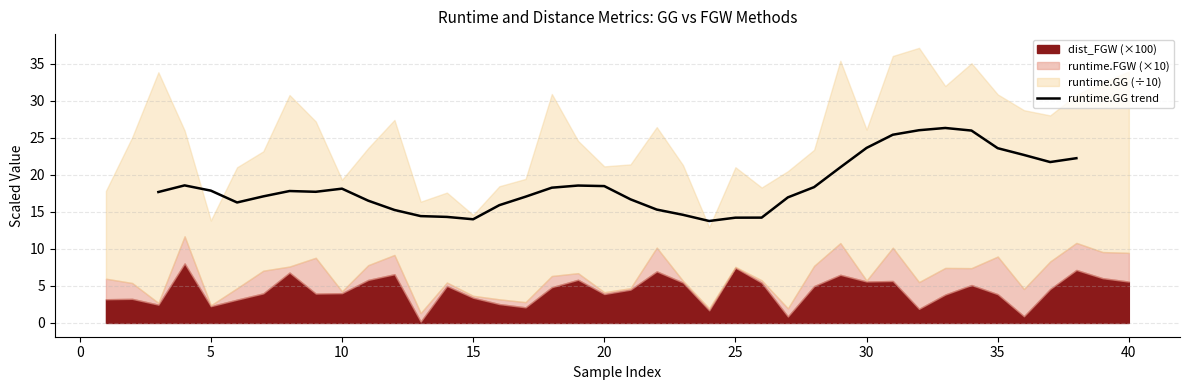

What is the lowest value of the runtime.GG trend series?

13.8